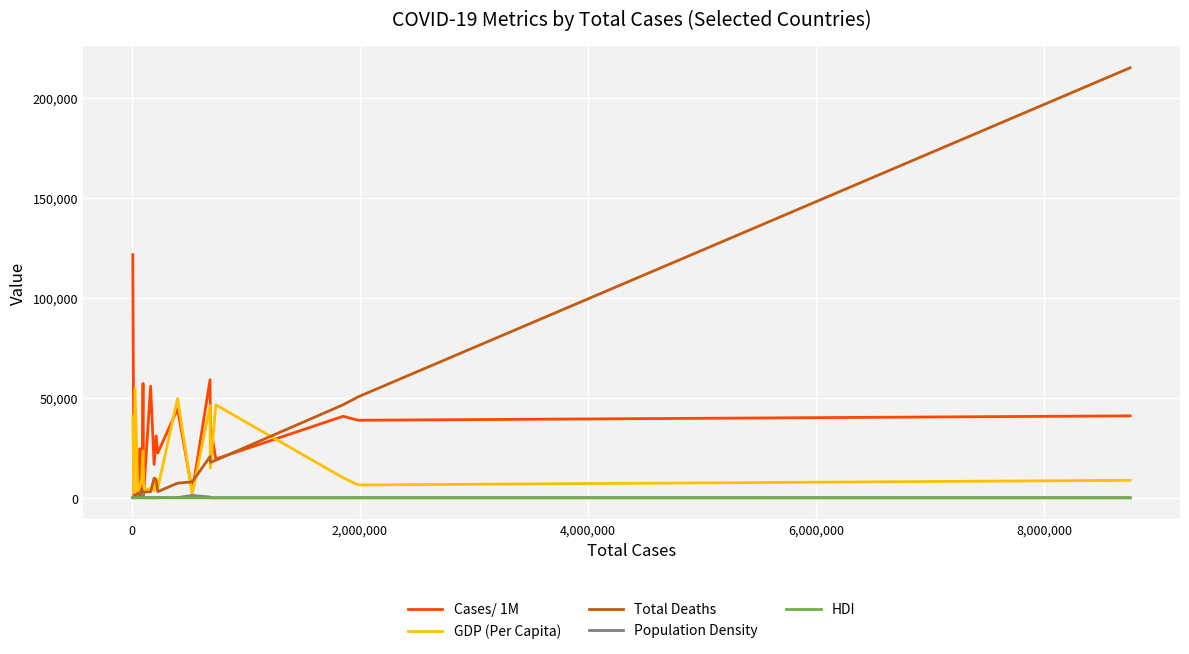

List the series in order of their peak value, lowest first.

HDI, Population Density, GDP (Per Capita), Cases/ 1M, Total Deaths